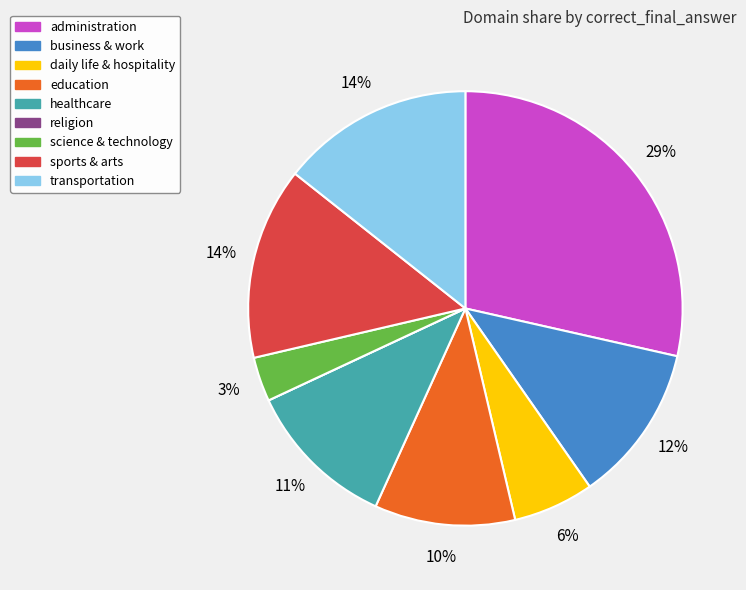

What percentage is the administration slice, to the nearest percent?

29%